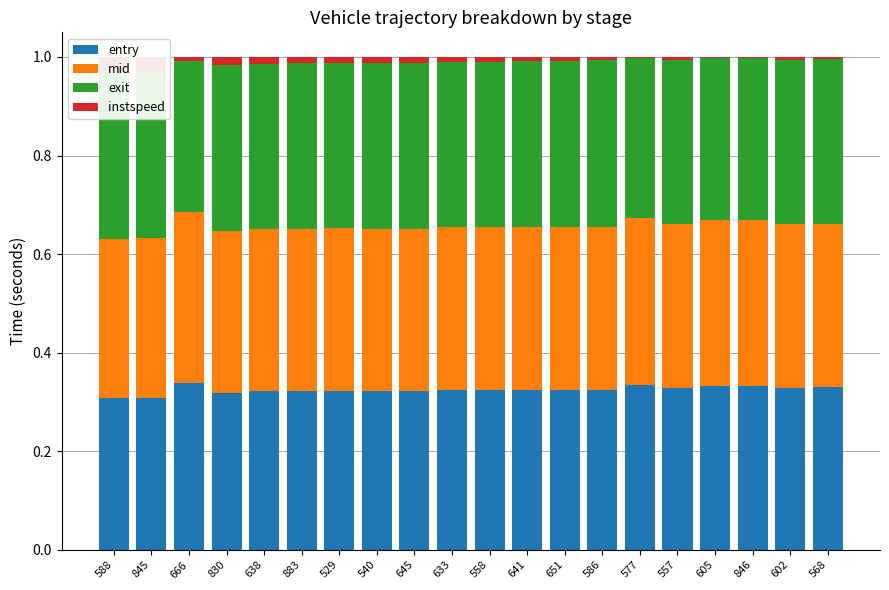

Is it true that mid equals 0.3 at 568?

True